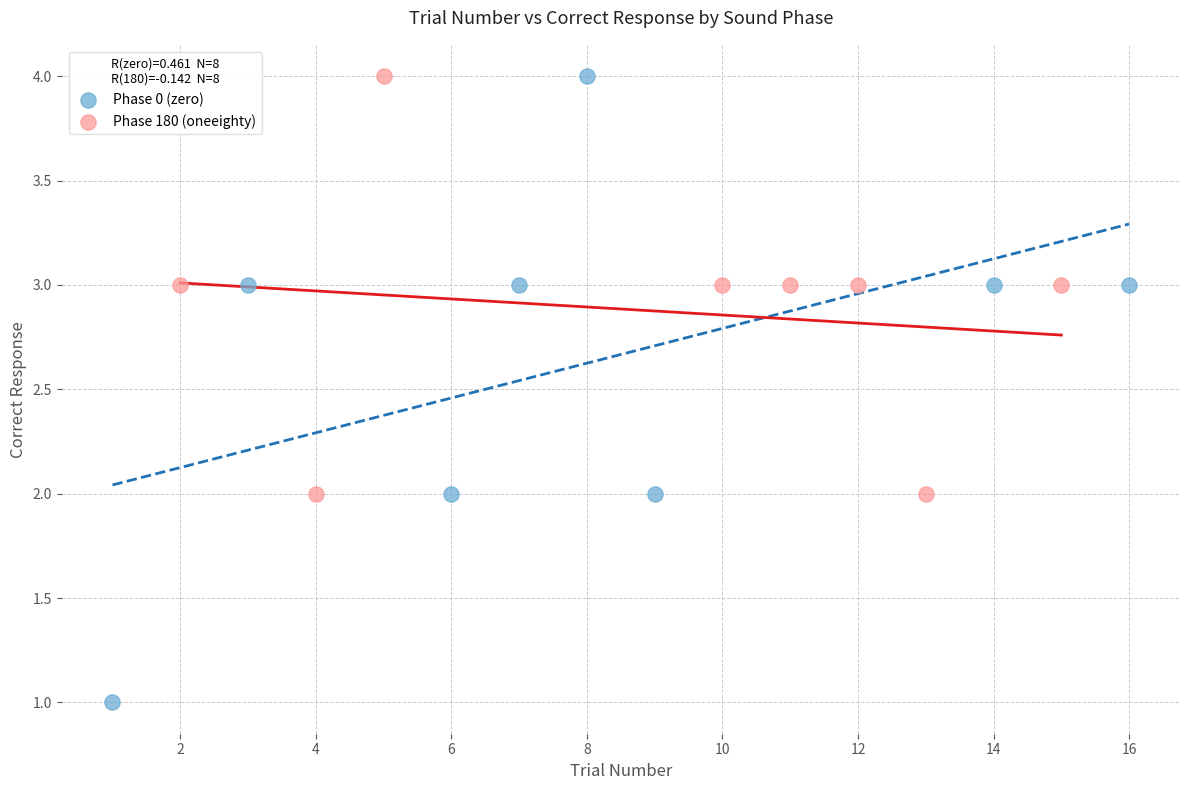

Which series has the largest Y range (max minus min)?

Phase 0 (zero)